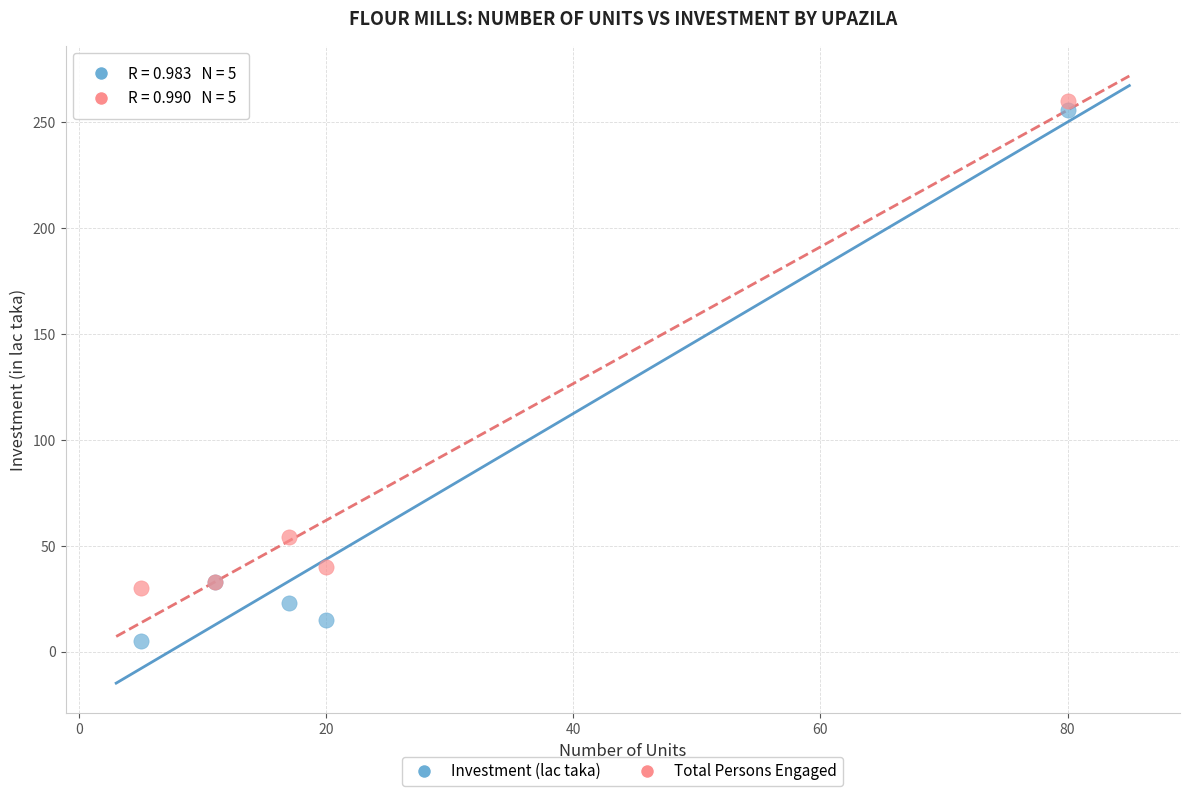

Which series reaches the minimum Y coordinate?

Investment (lac taka)